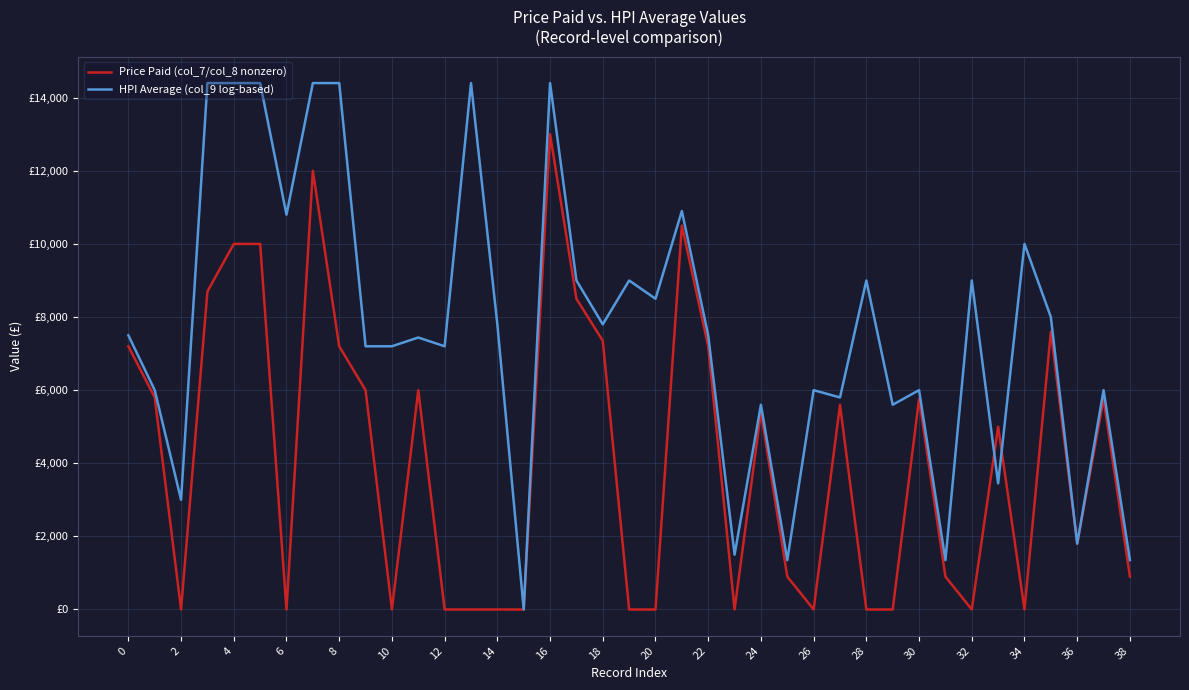

True or false: HPI Average (col_9 log-based) has more than 0 points higher than both neighbors.

True